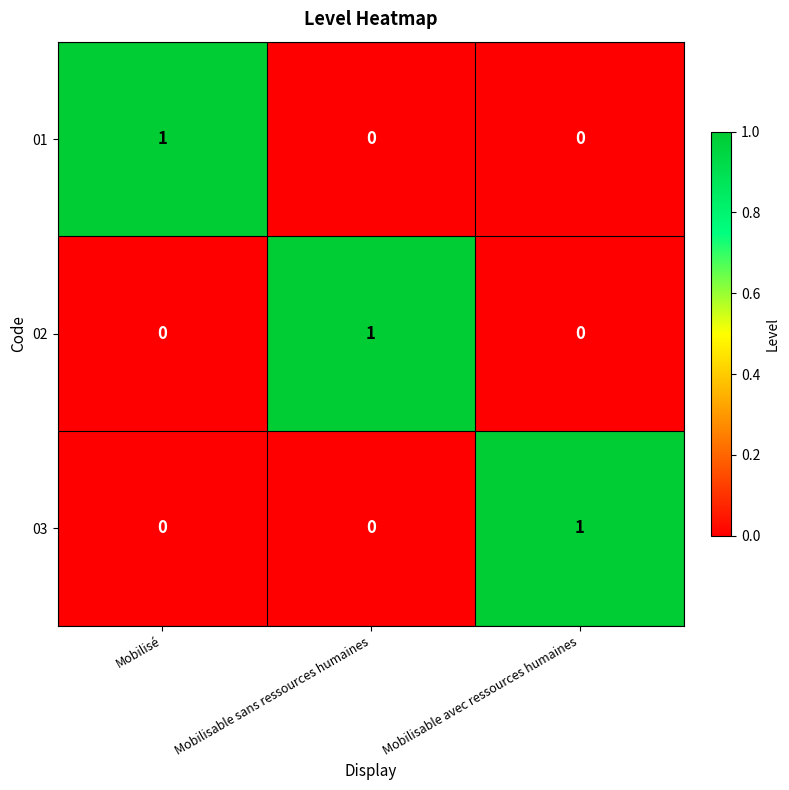

At how many categories does at least one series exceed 0?

3